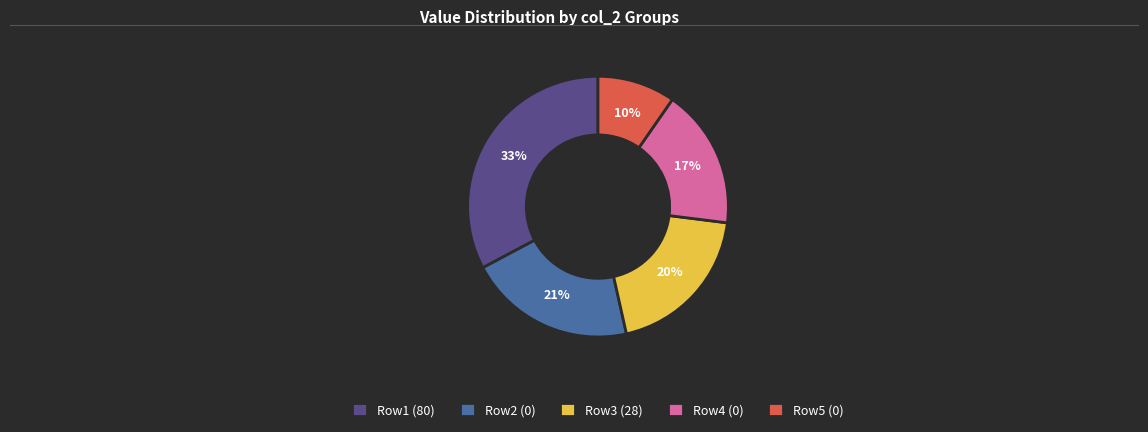

Which has a higher value, Row1 (80) or Row4 (0)?

Row1 (80)